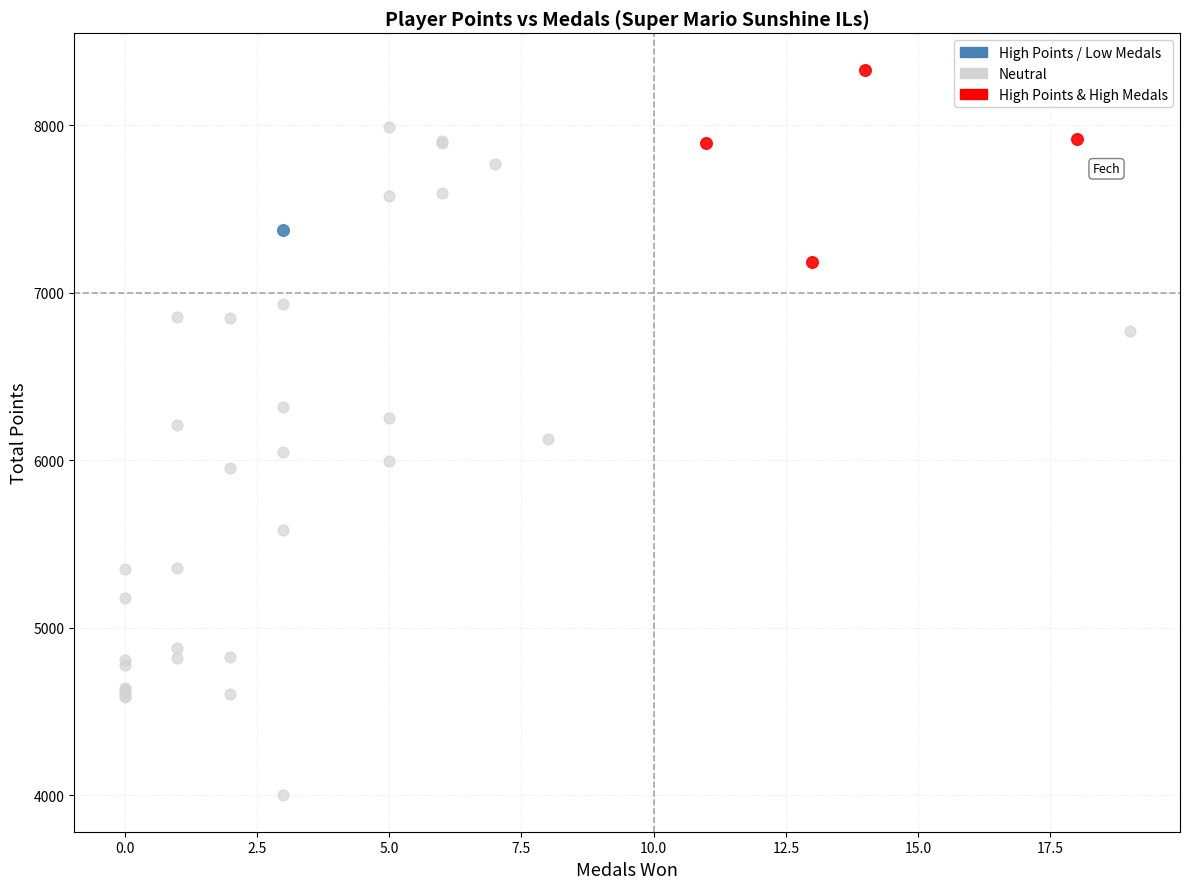

Which series reaches the maximum Y coordinate?

High Points & High Medals